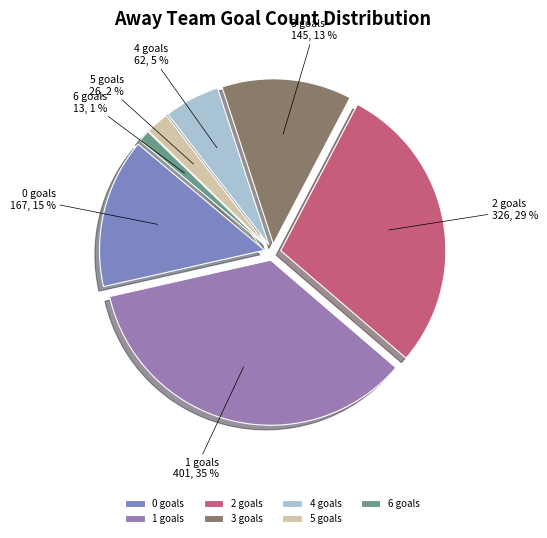

To the nearest percent, what is the average slice percentage?

14%